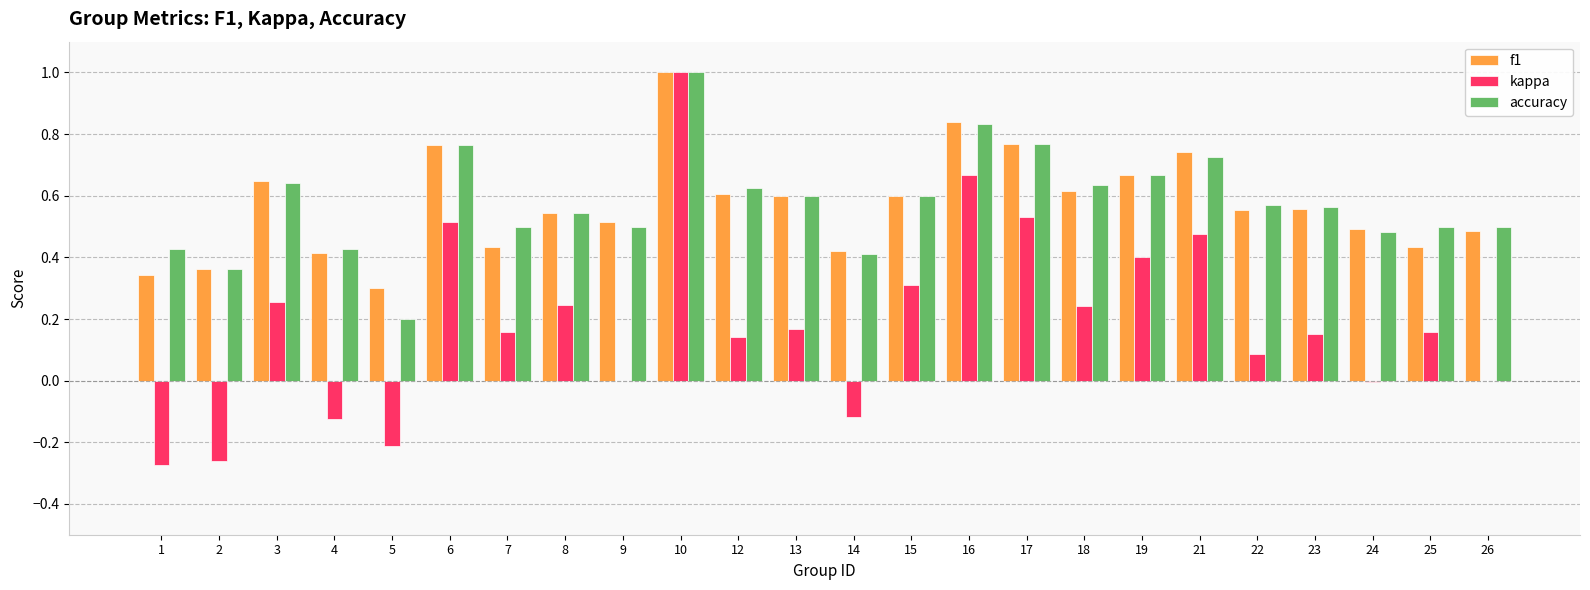

Between 10 and 21, which series saw the biggest shift?

kappa